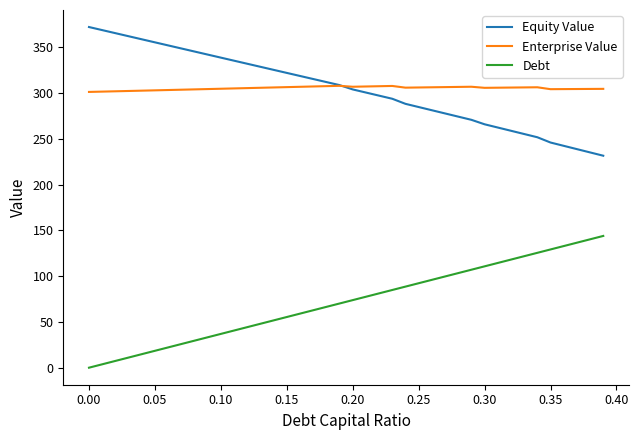

What is the maximum value shown in the chart?

372.2